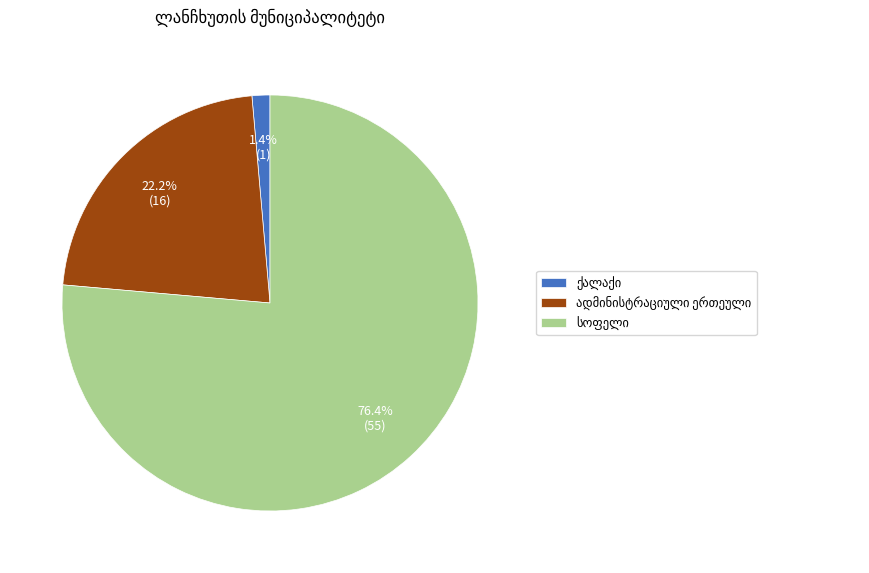

Is there any slice that represents more than half of the pie?

Yes